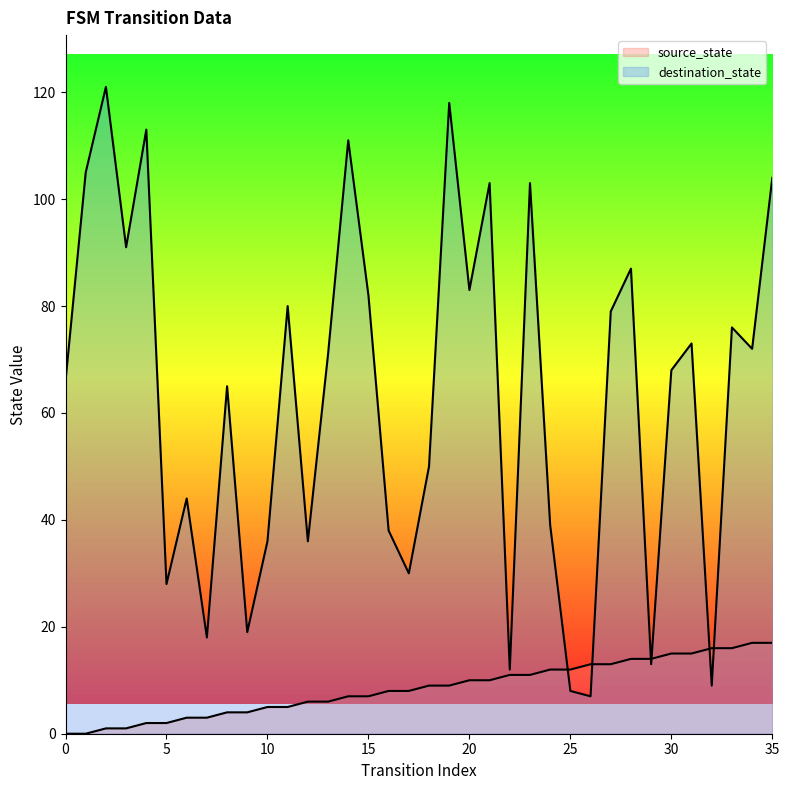

Where do destination_state and source_state first cross each other?

24 and 25